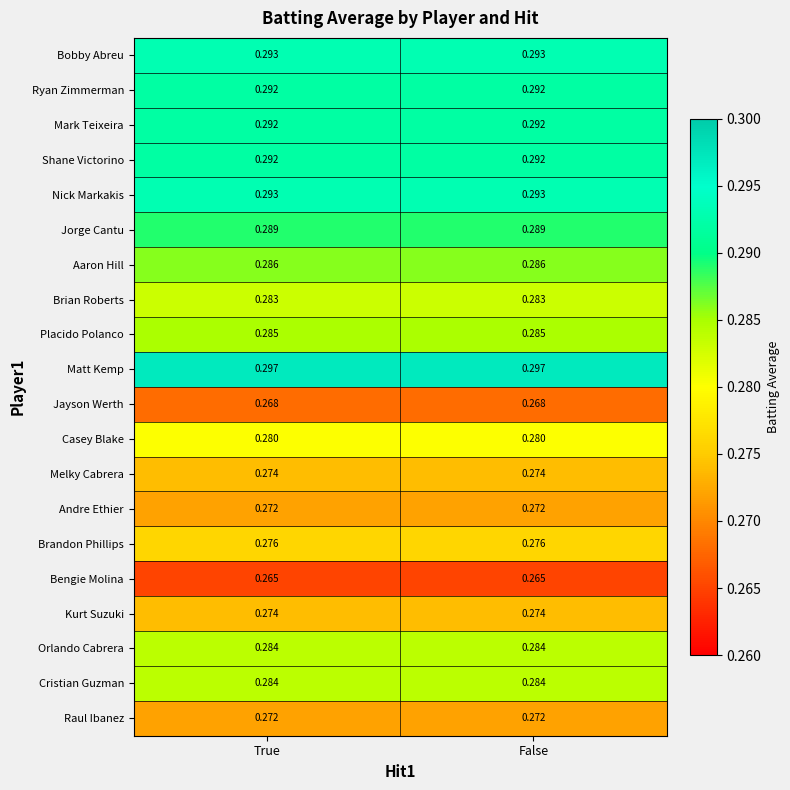

Which series has the largest total across all categories?

Matt Kemp